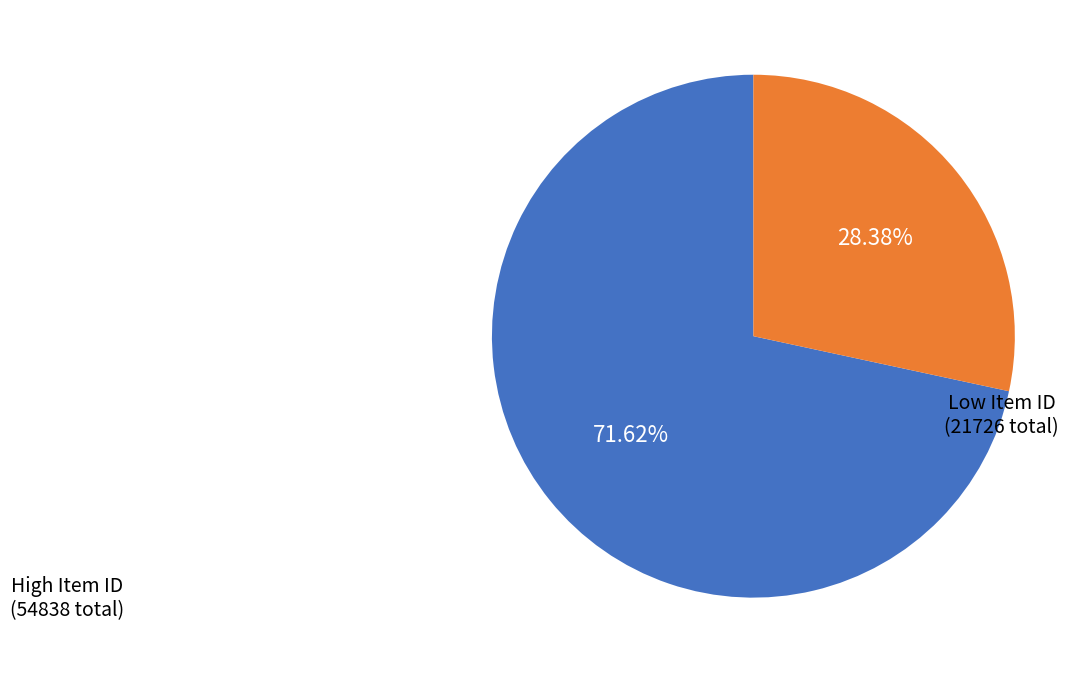

Is there a majority slice in this chart?

Yes